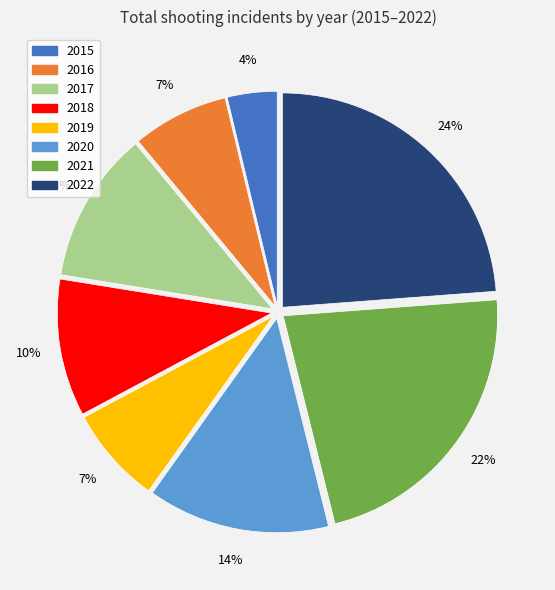

True or false: 2017 accounts for 11% of the total.

True